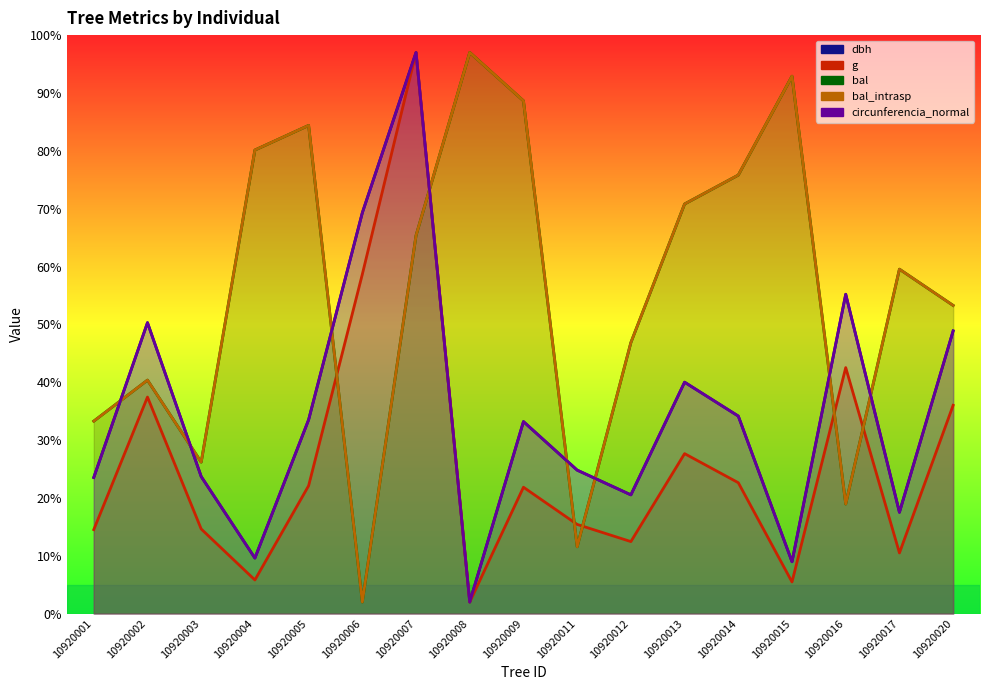

At which label does g reach its peak?

10920007